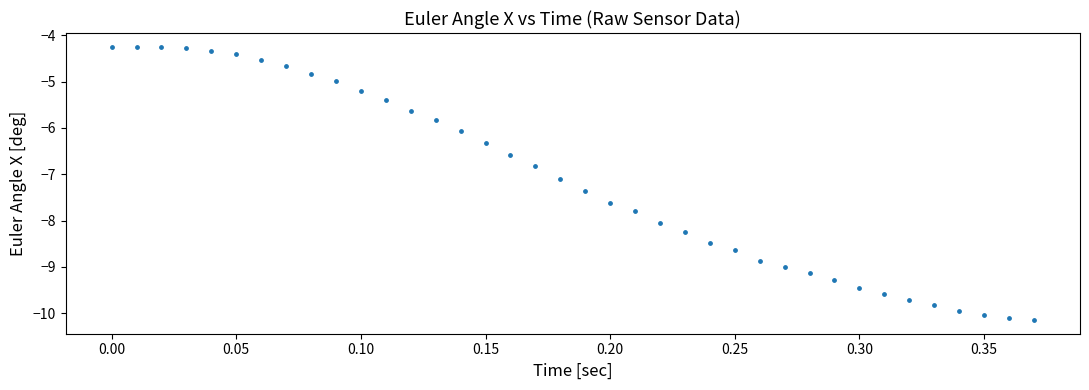

What Y value in the scatter plot is closest to -7?

-7.1